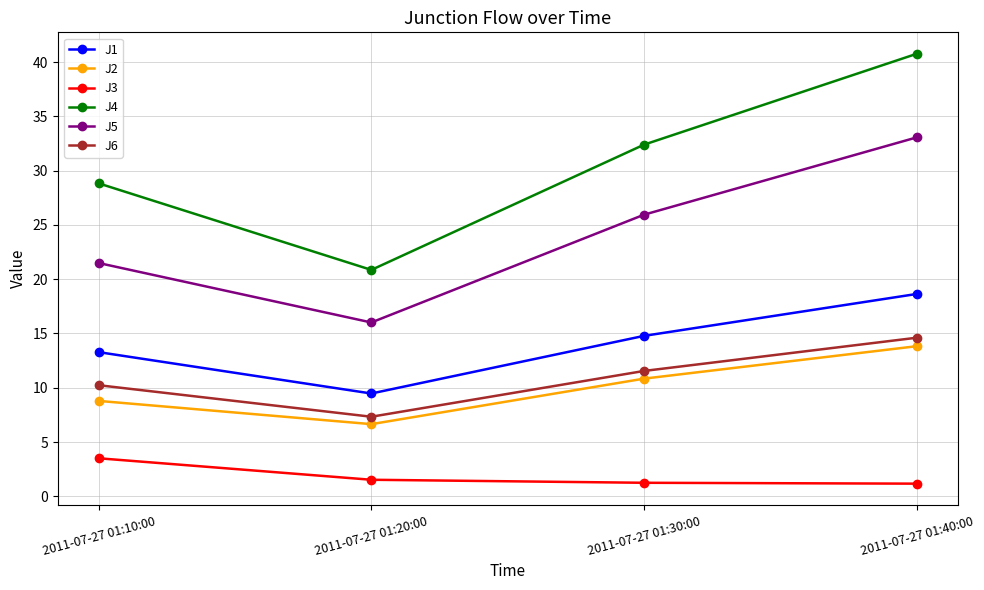

Rank the categories by J5 value from highest to lowest.

2011-07-27 01:40:00, 2011-07-27 01:30:00, 2011-07-27 01:10:00, 2011-07-27 01:20:00